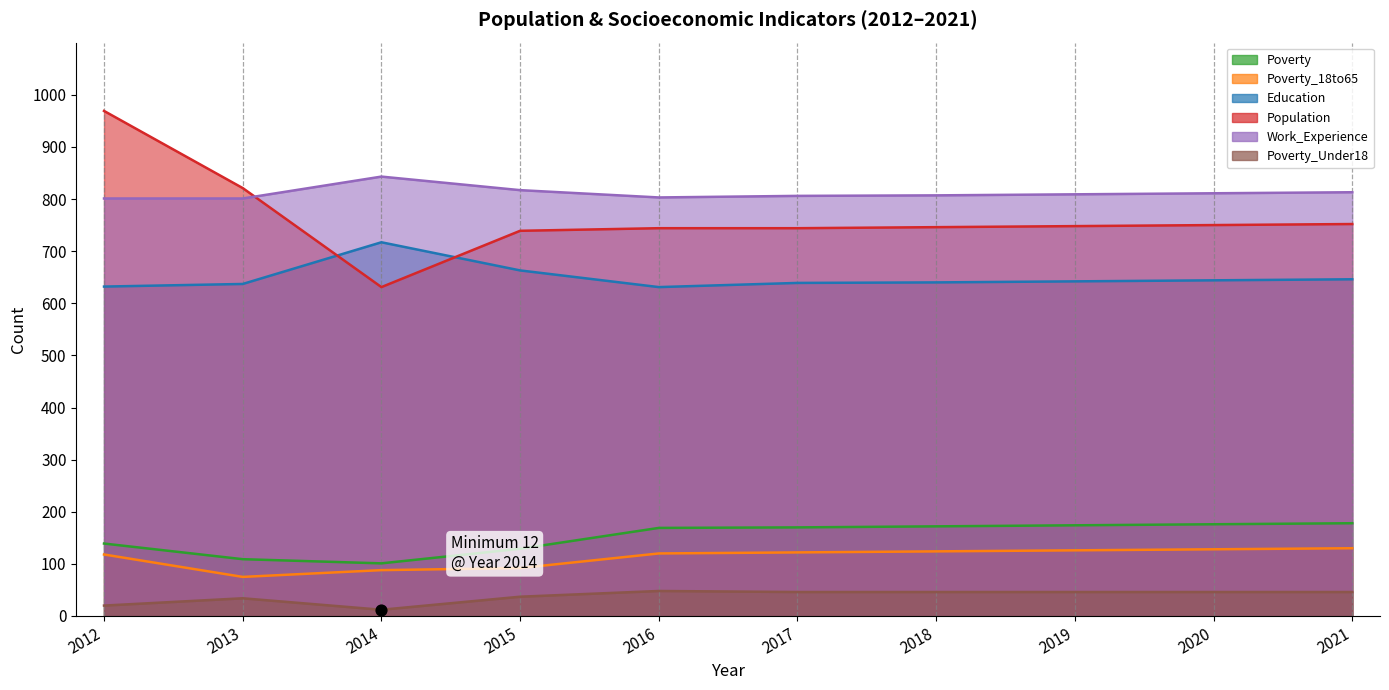

Which series reaches the minimum Y coordinate?

Poverty_Under18